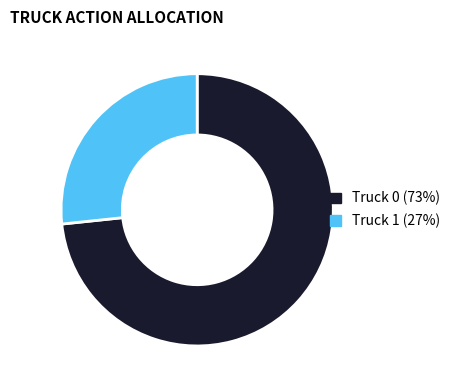

The Truck 1 slice represents 35% of the pie. True or false?

False